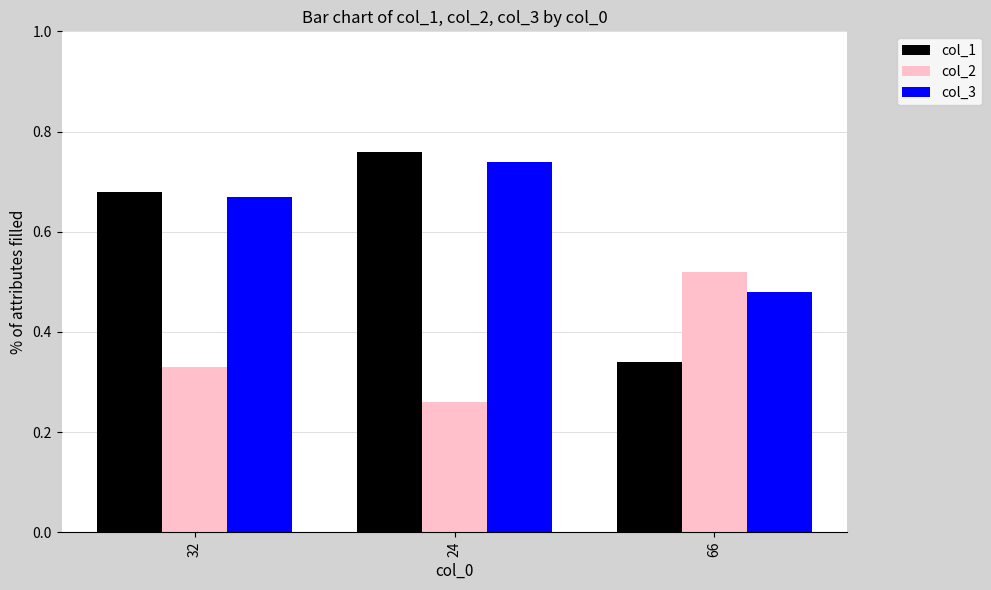

Rank the series by their maximum value, from lowest to highest.

col_2, col_3, col_1